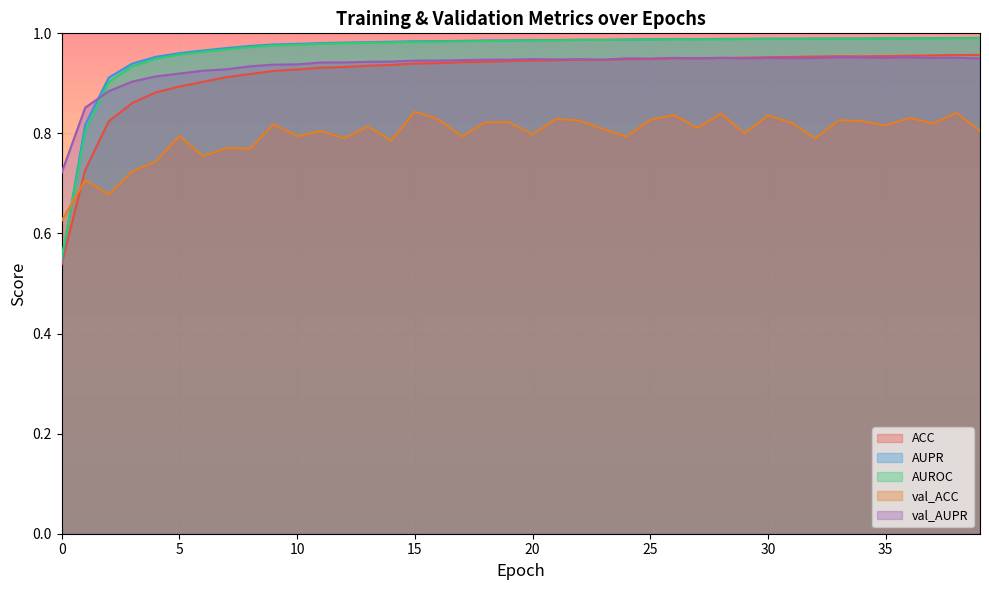

Is the value of AUROC at 15 greater than the value of AUPR at 26?

No